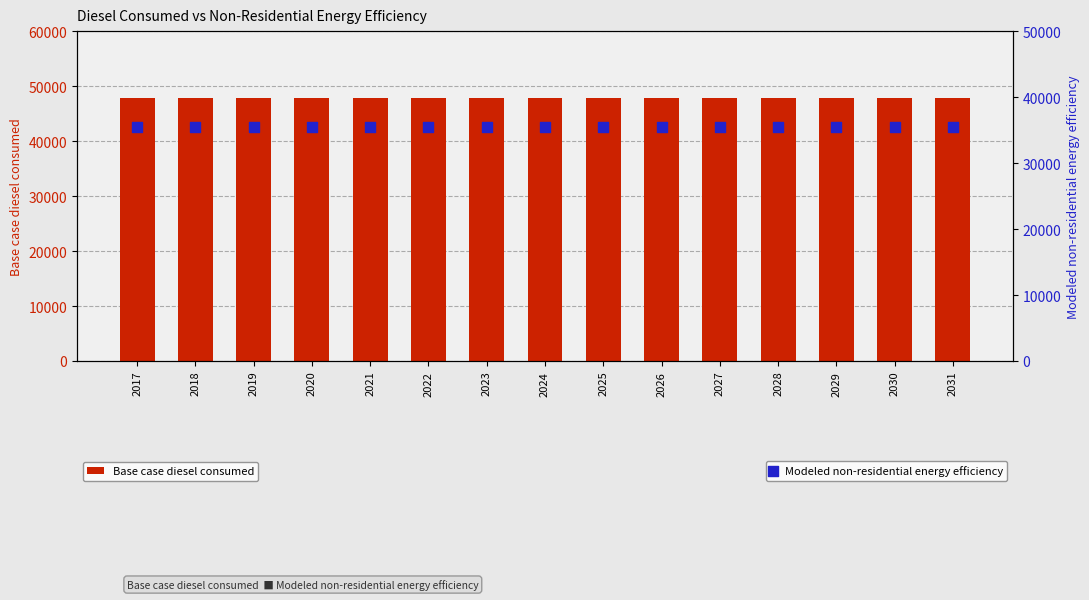

What are all the series names shown in the legend?

Base case diesel consumed, Modeled non-residential energy efficiency